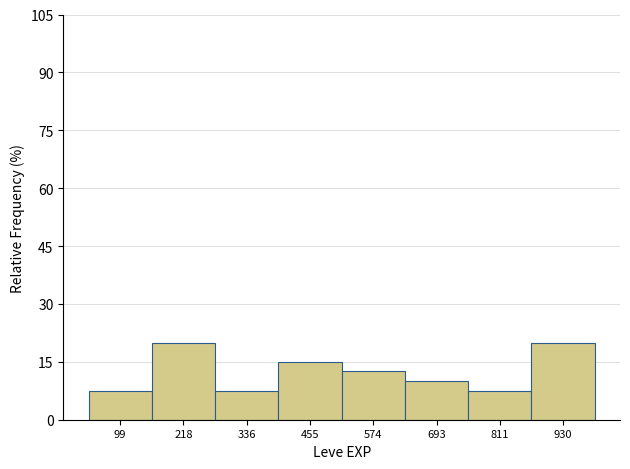

What is the height of the bar covering 640 to 760 on the x-axis? Neither the bar edges nor the heights are printed on the chart, so give them approximately, as read against the axes.

10